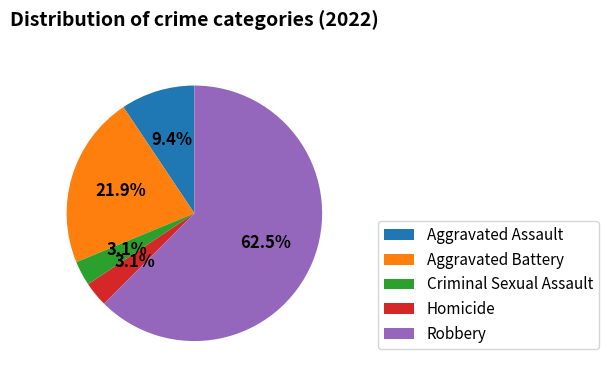

Between Aggravated Battery and Homicide, which is larger?

Aggravated Battery